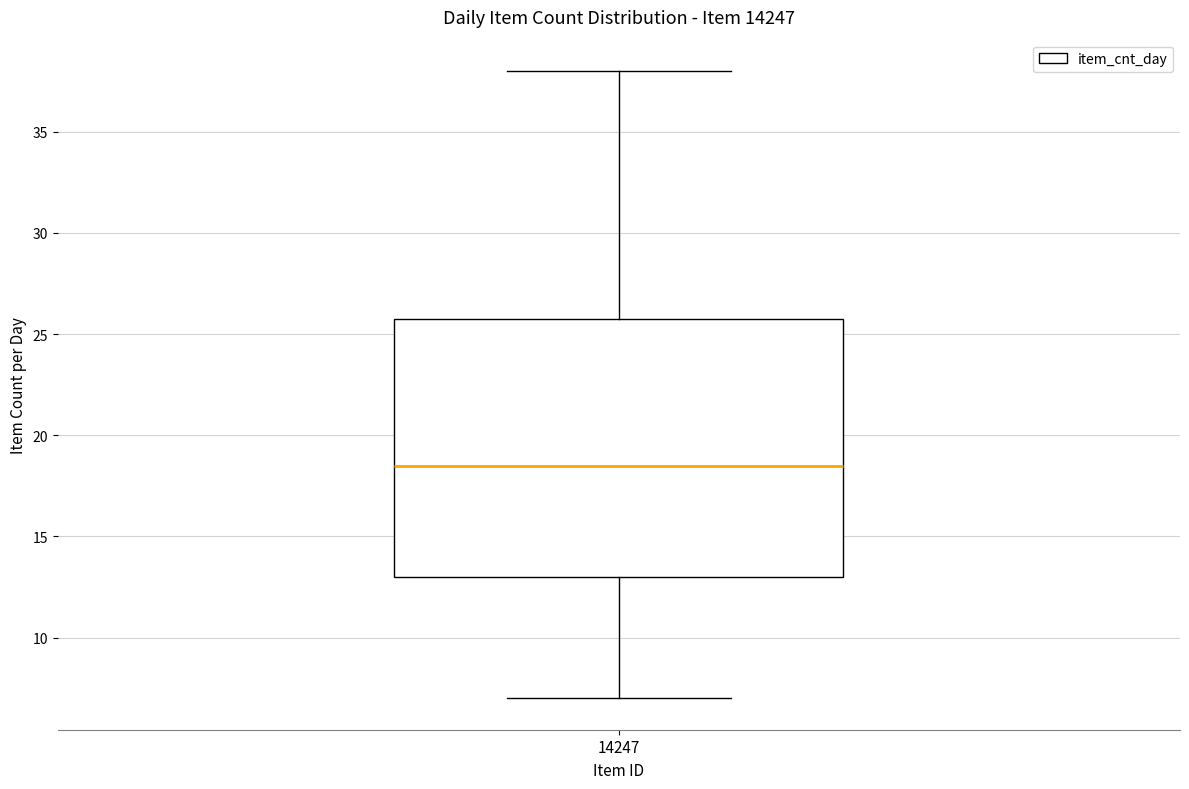

Read this box plot against the y-axis: the position of the median line, the range covered by the box, and the ends of both whiskers. The values are not printed on the chart, so give them approximately, as read against the axis.

median 18.5, box 13.0 to 26.0, whiskers 7.0 to 38.0